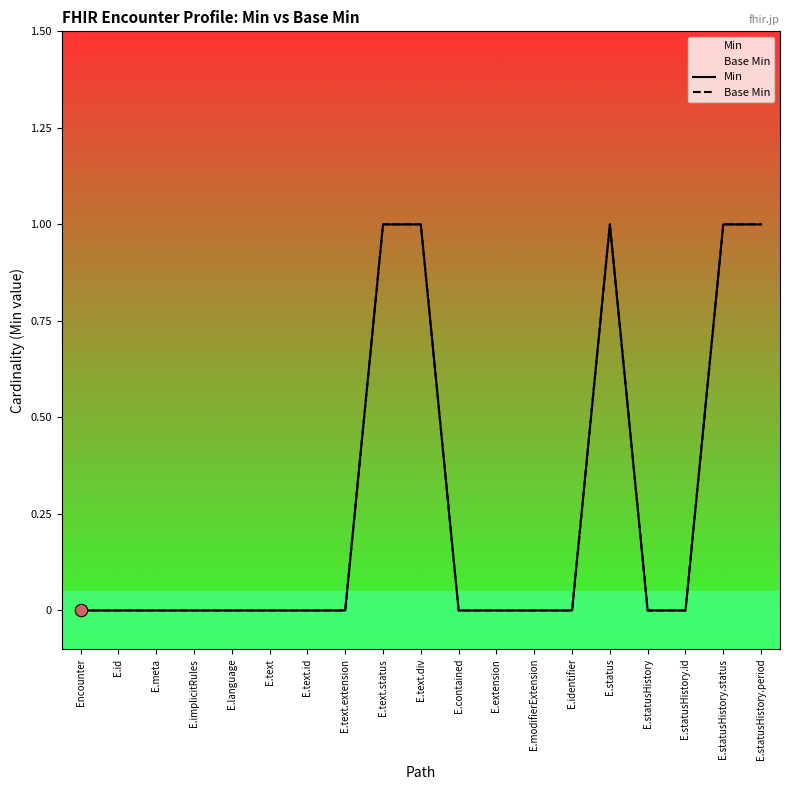

Which series has the largest total across all categories?

Min